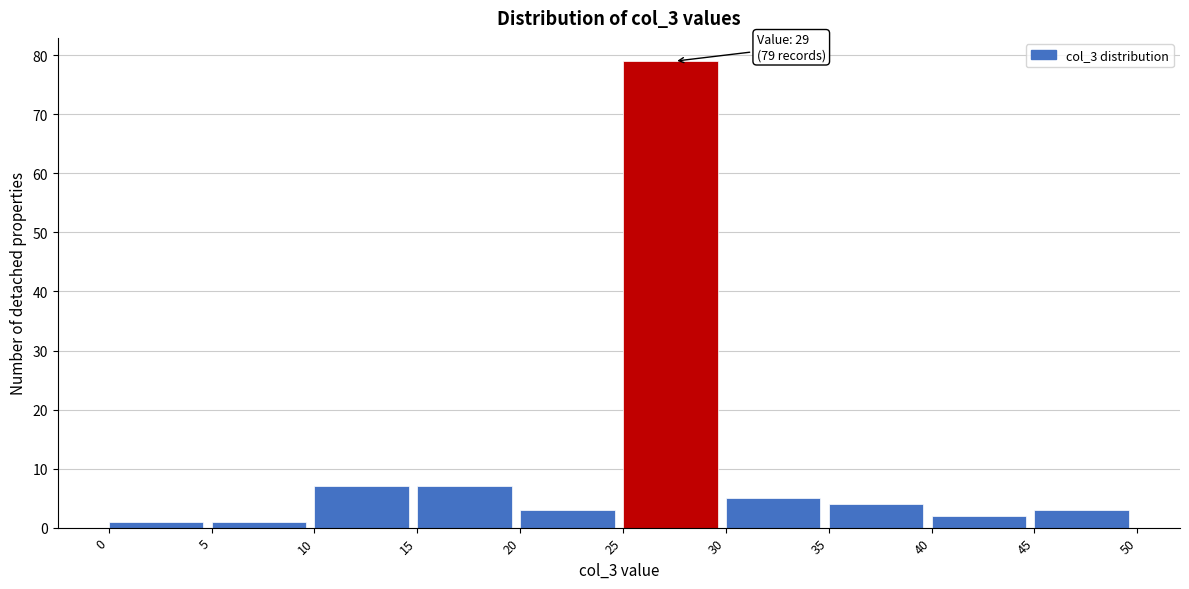

Over which range of the x-axis is the bar tallest?

25 to 30